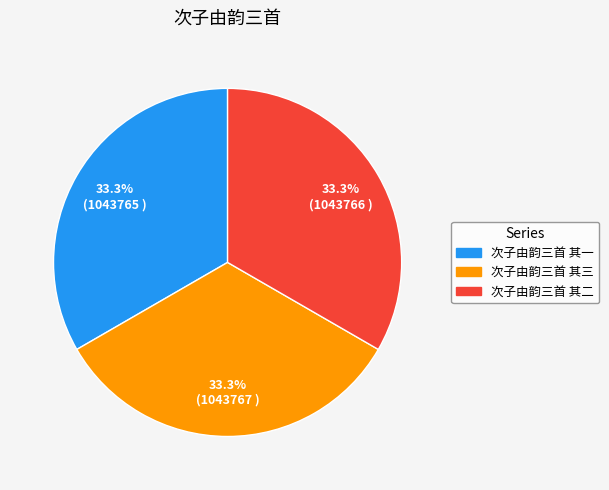

To the nearest percent, what portion does 次子由韵三首 其二 represent?

33%